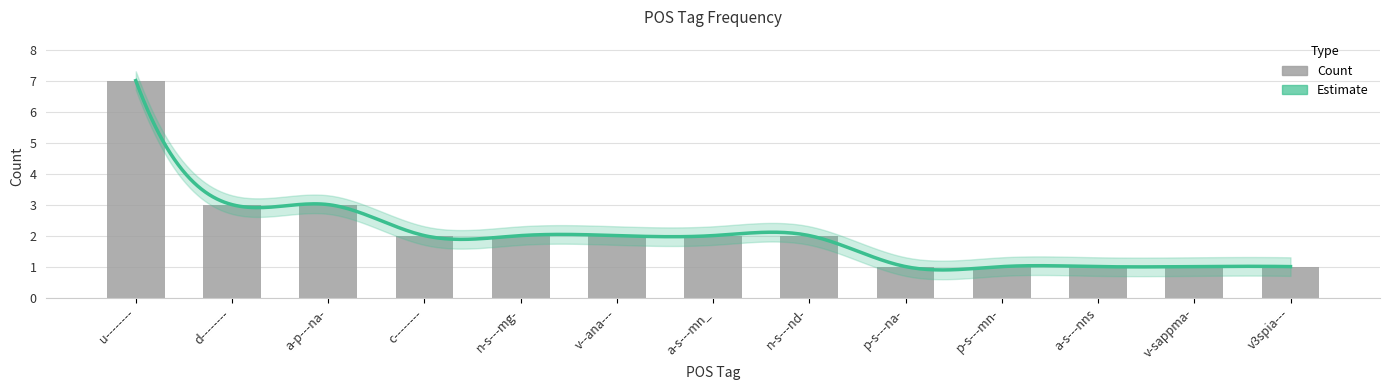

Is it true that the value at u-------- is 7?

True